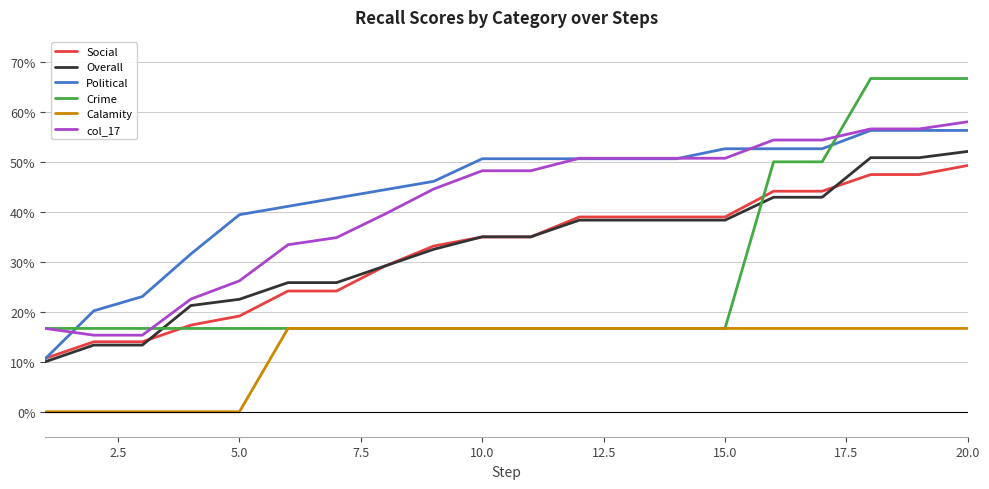

Is this an area chart (filled region under the line)?

No